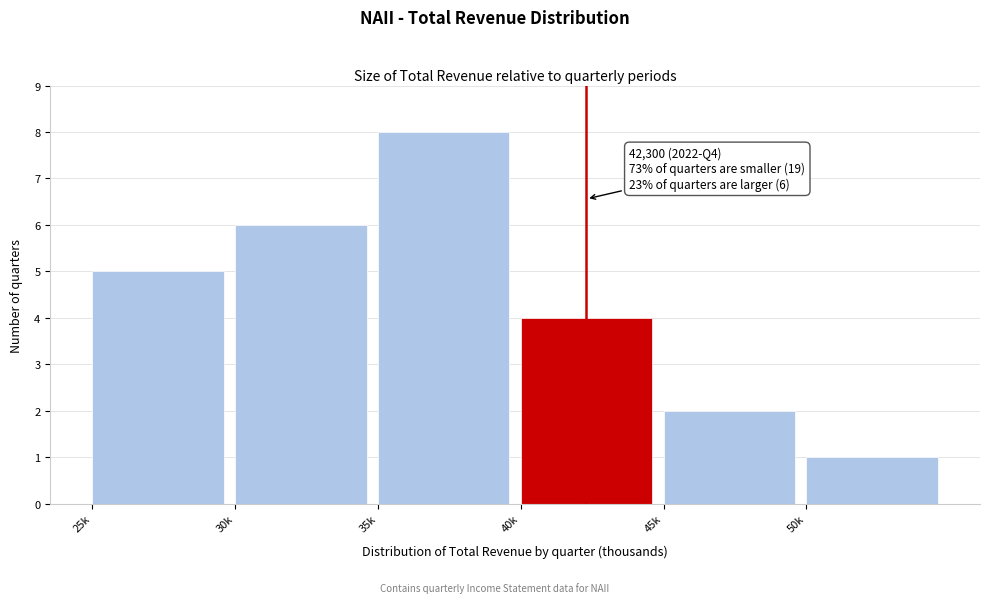

Reading left to right, list all the values displayed in this chart.

5	6	8	4	2	1